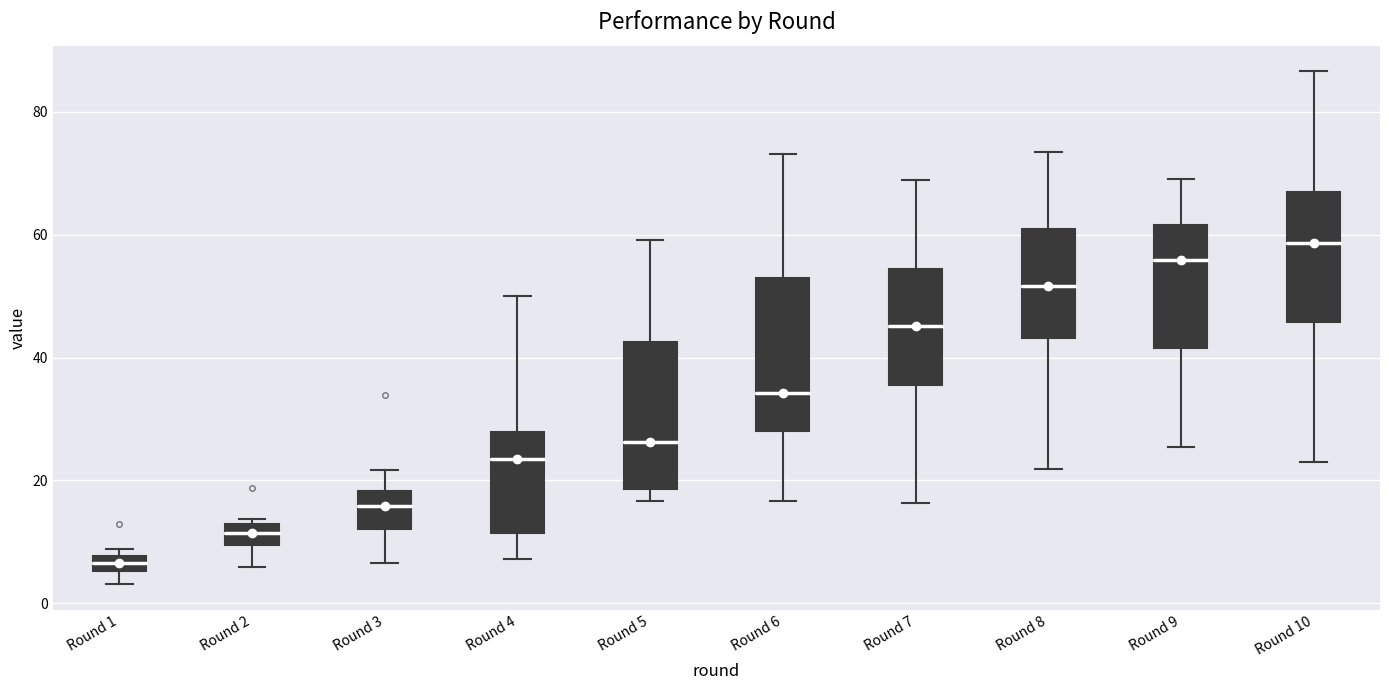

Where does the upper whisker of the box for Round 9 end on the y-axis? The values are not printed on the chart, so give them approximately, as read against the axis.

70